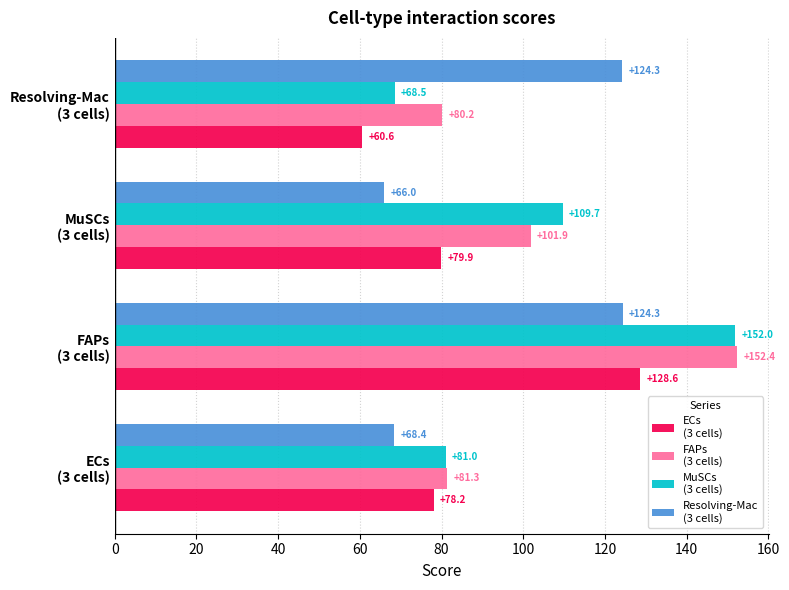

What is the smallest value displayed?

60.6